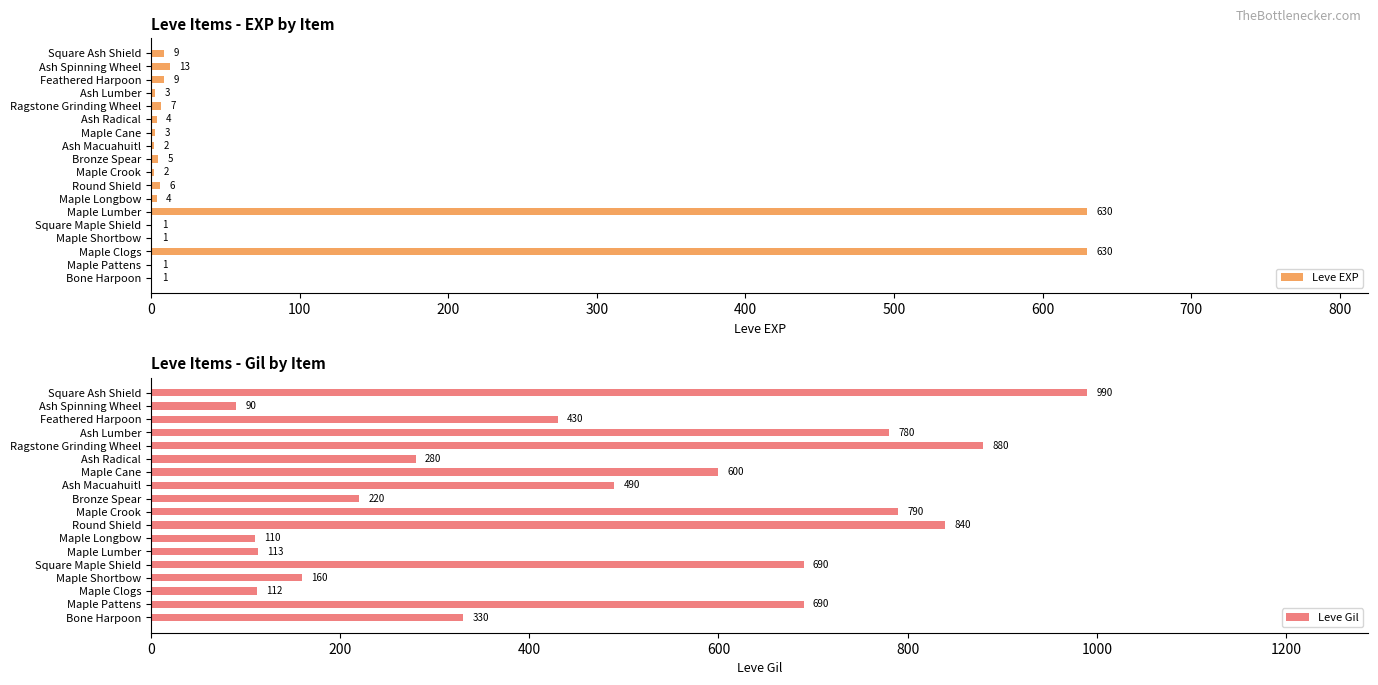

What is the average value of the Leve EXP series?

74